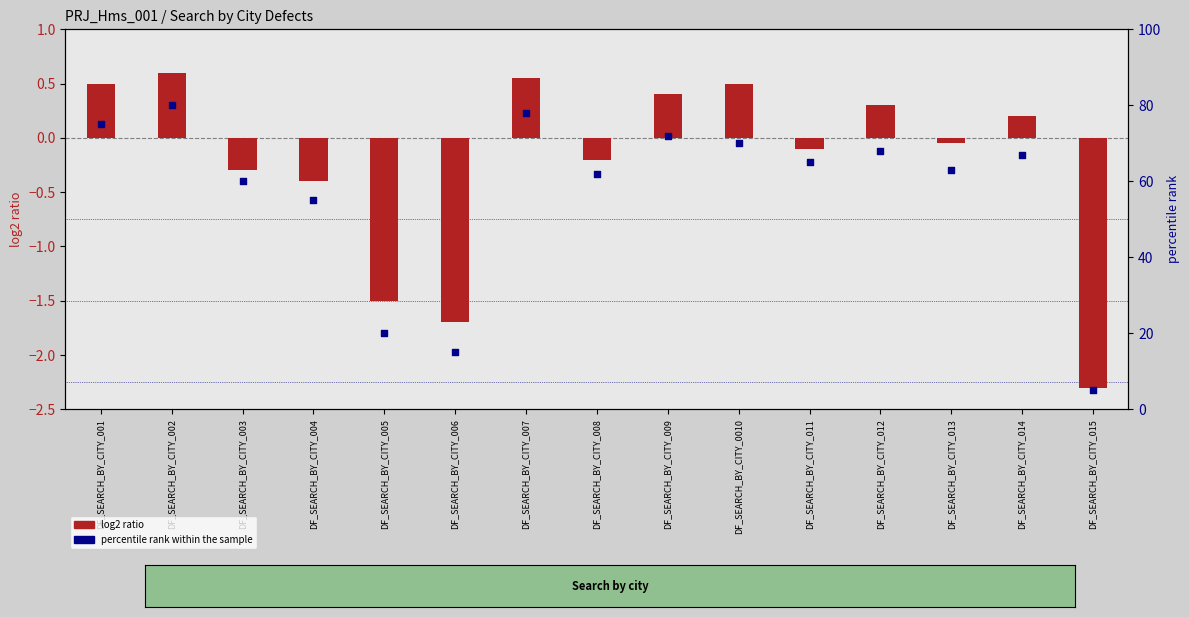

Is the value of percentile rank within the sample at DF_SEARCH_BY_CITY_003 greater than the value of log2 ratio at DF_SEARCH_BY_CITY_015?

Yes